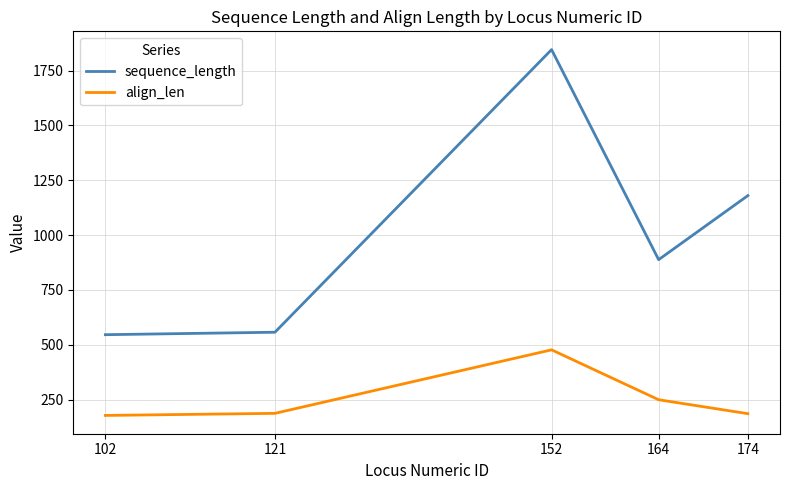

What is the highest value of the align_len series?

477.0